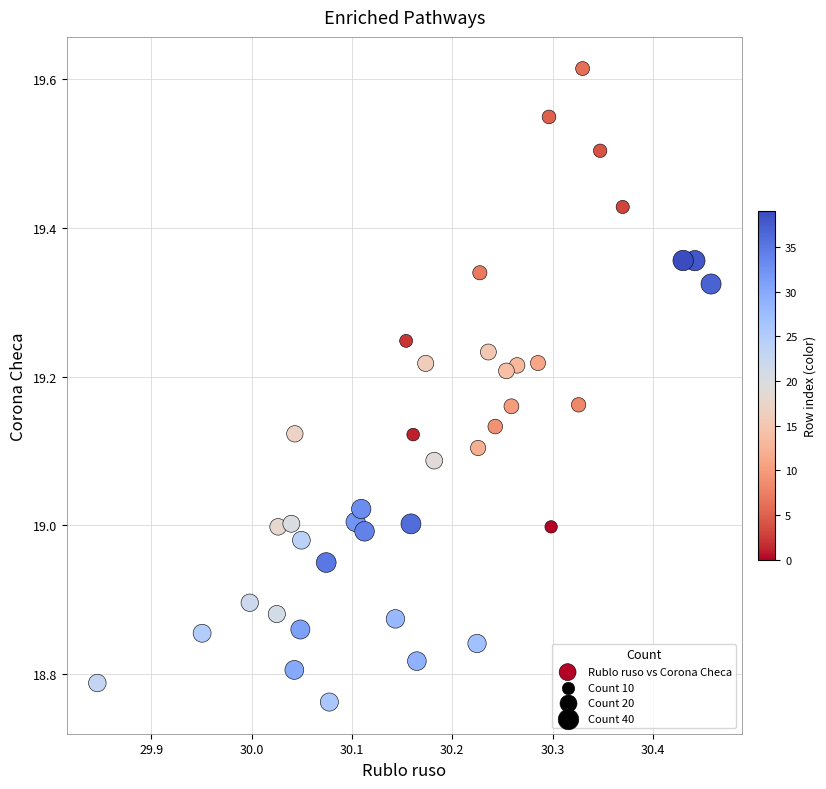

What is the range of X values (max minus min)?

0.6